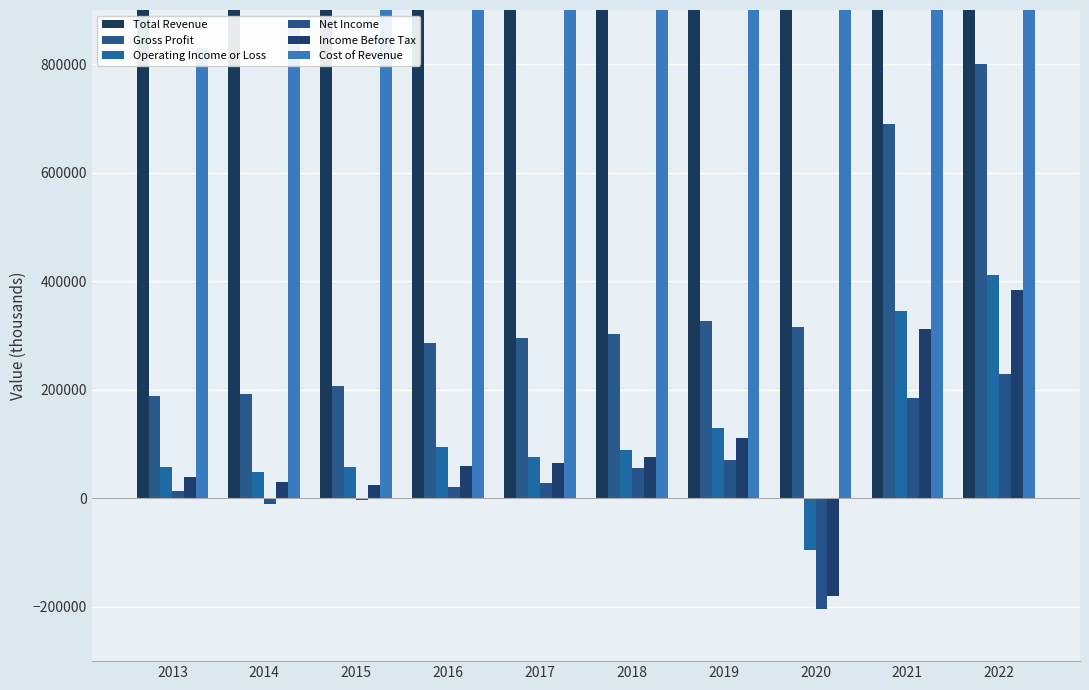

What is the minimum value for Gross Profit?

188000